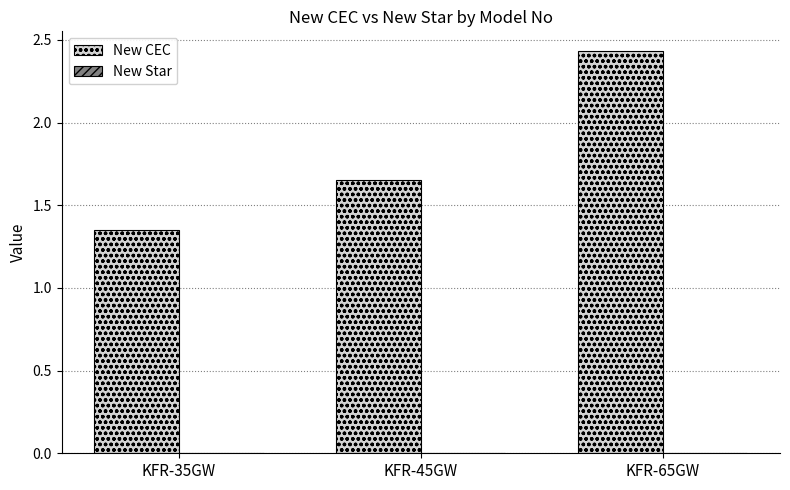

What is the difference between the values at KFR-65GW and KFR-35GW?

1.1